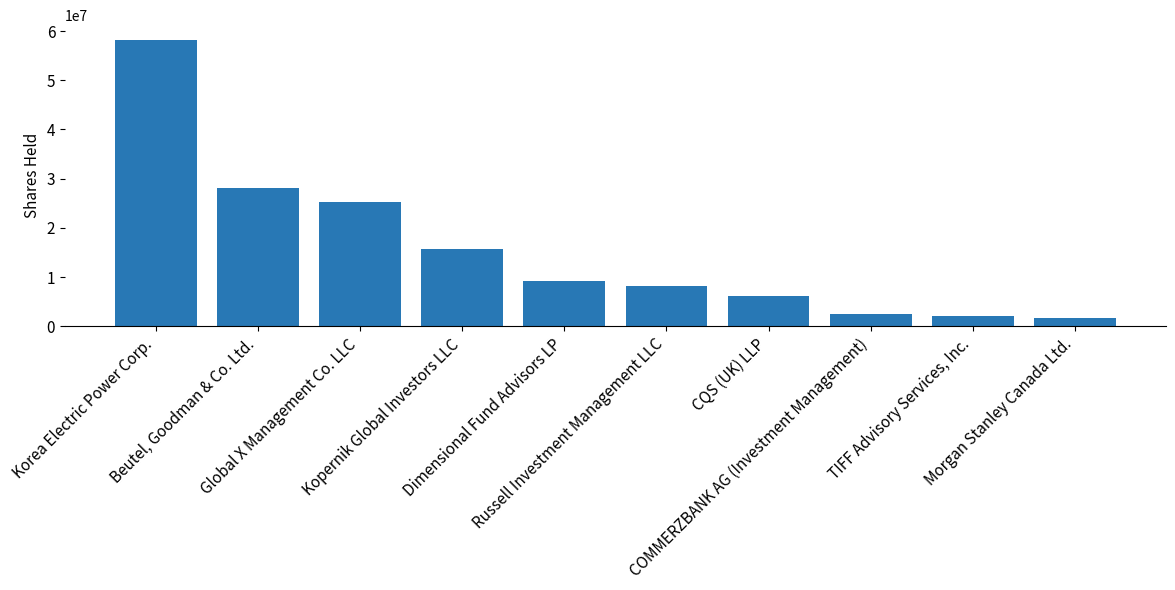

What is the ratio of the value at Russell Investment Management LLC to the value at Beutel, Goodman & Co. Ltd.?

0.3